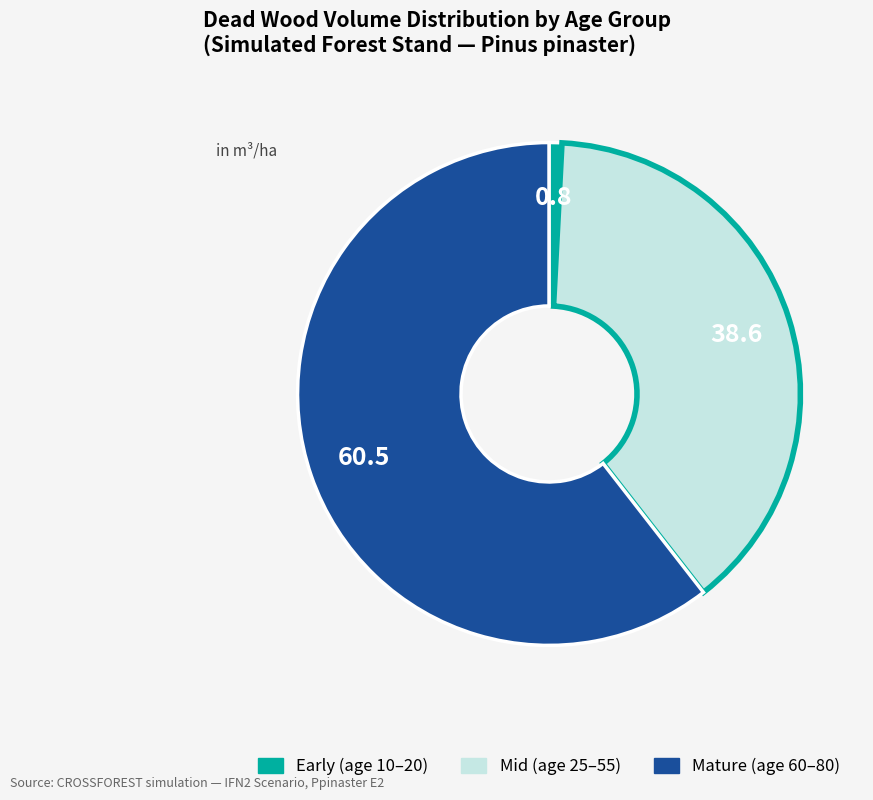

Between Mature (age 60–80) and Early (age 10–20), which is larger?

Mature (age 60–80)